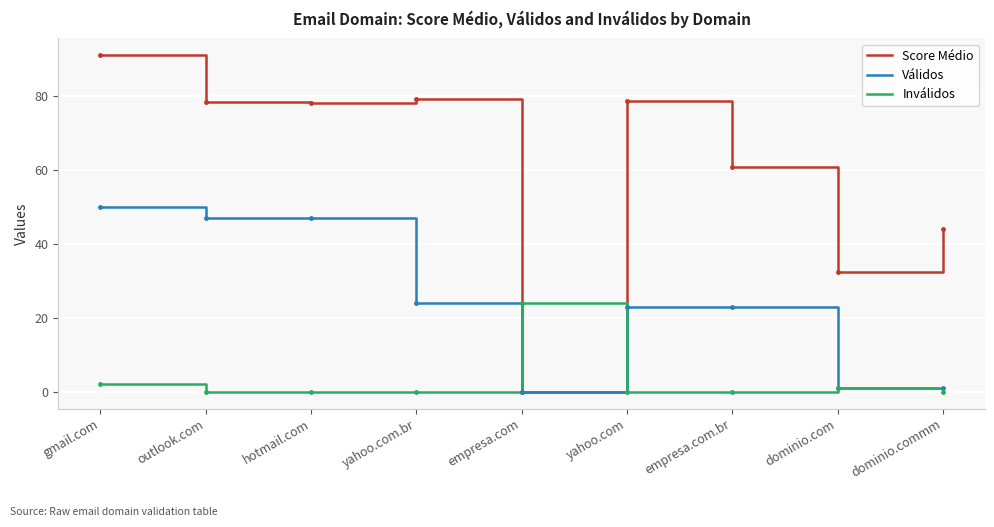

At which label does Score Médio reach its minimum?

empresa.com